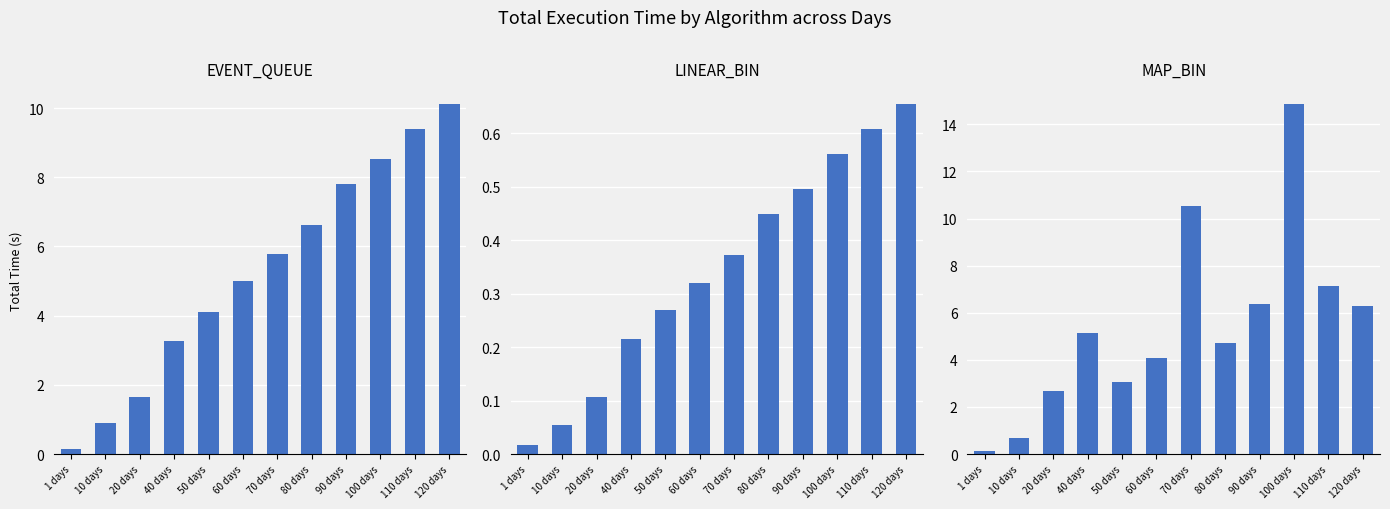

What is the value of the EVENT_QUEUE bar at the 11th from the left?

9.4